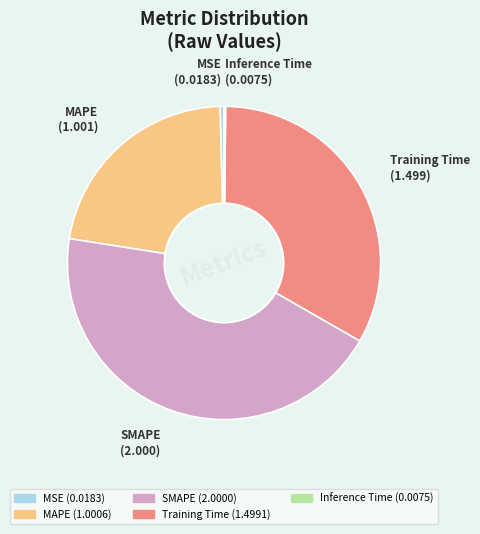

Does MAPE account for over 50% of the chart?

No